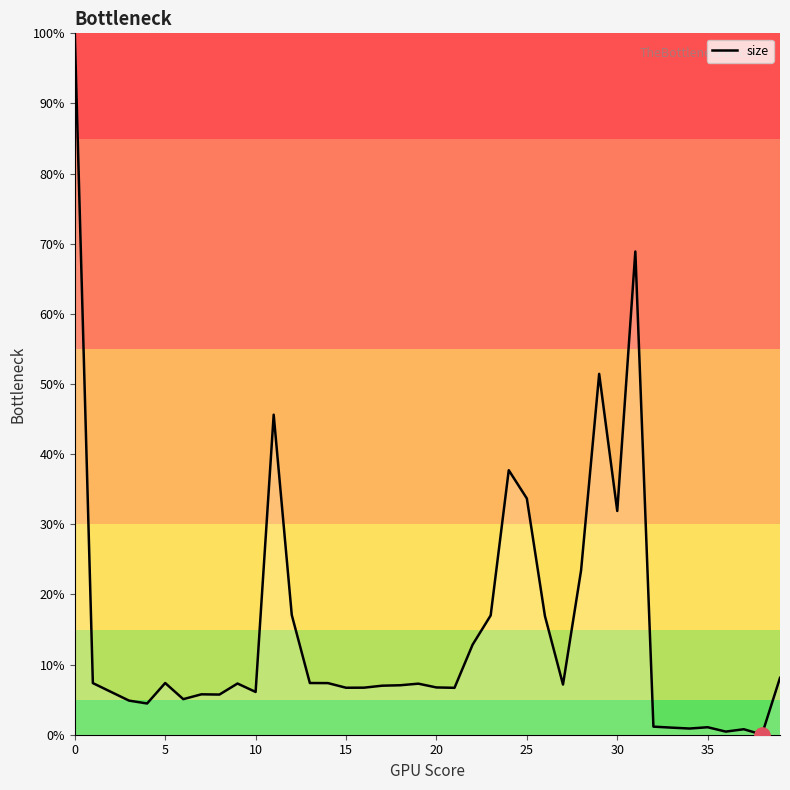

What is the difference between the maximum and minimum values?

100.0